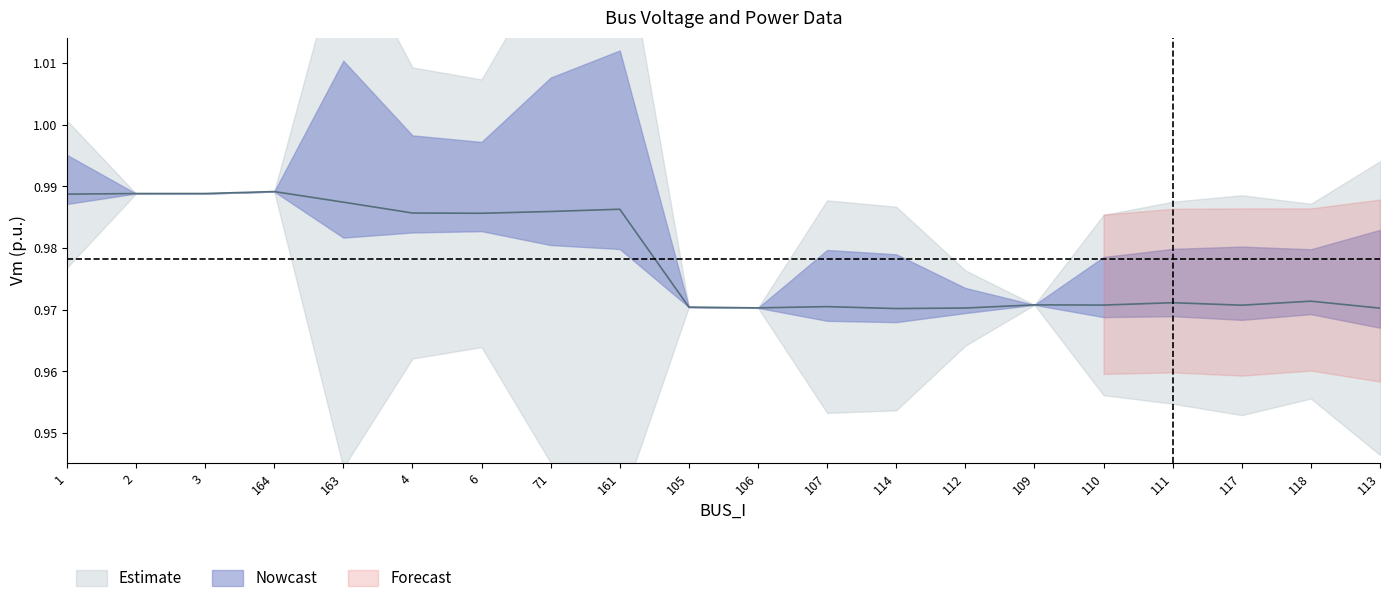

How many interior local peaks does the Vm series have?

6